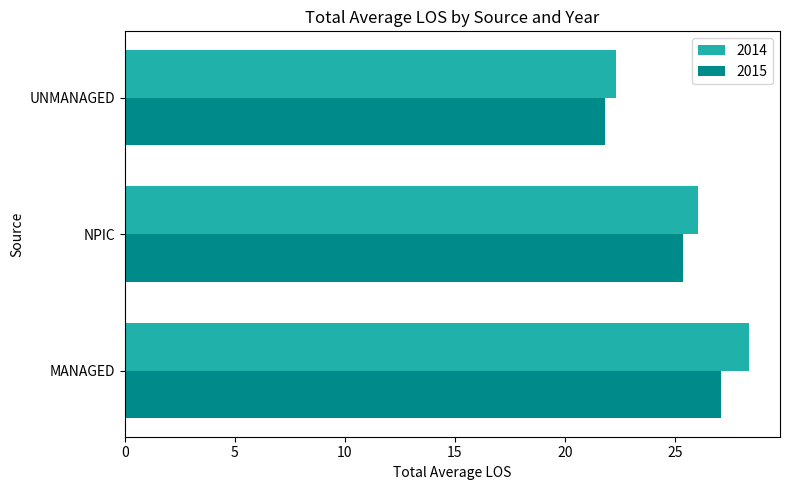

Is the value of 2015 at UNMANAGED greater than the value of 2014 at NPIC?

No